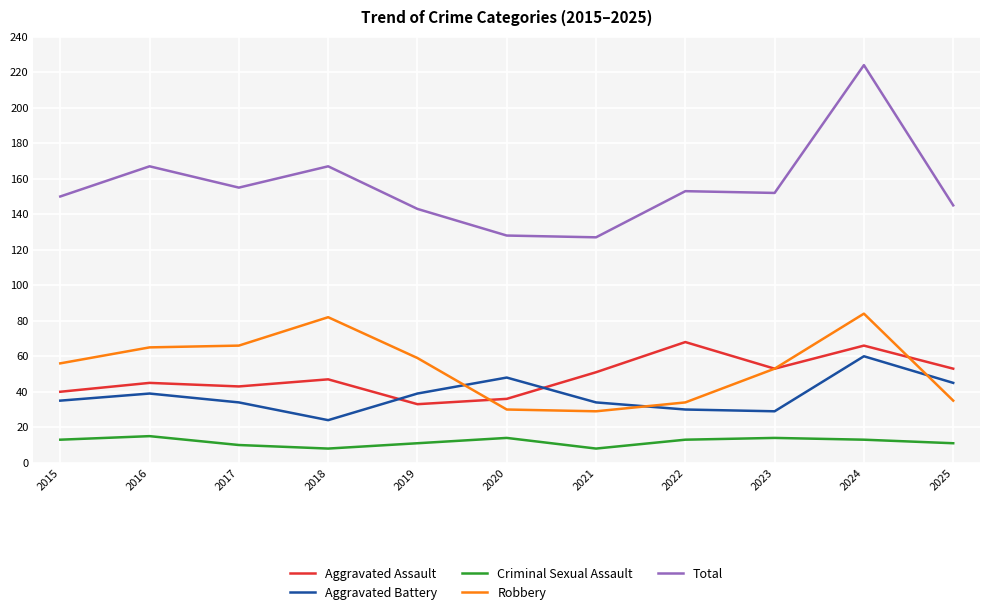

What is the spread (max minus min) of values at 2024?

211